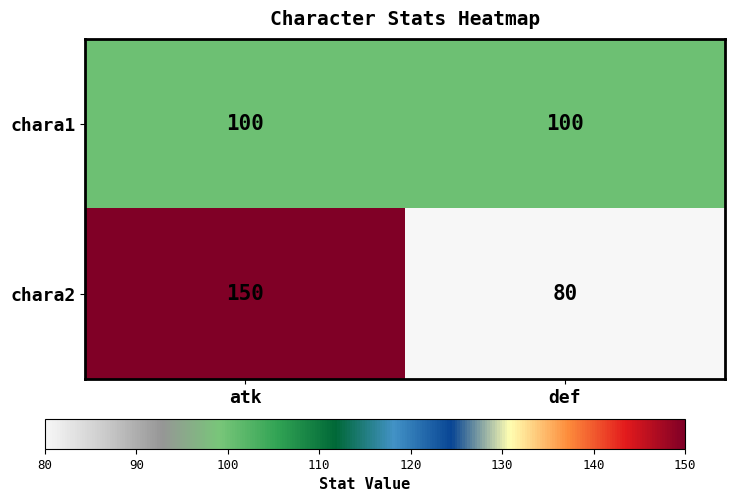

Which series has the largest total across all categories?

chara2